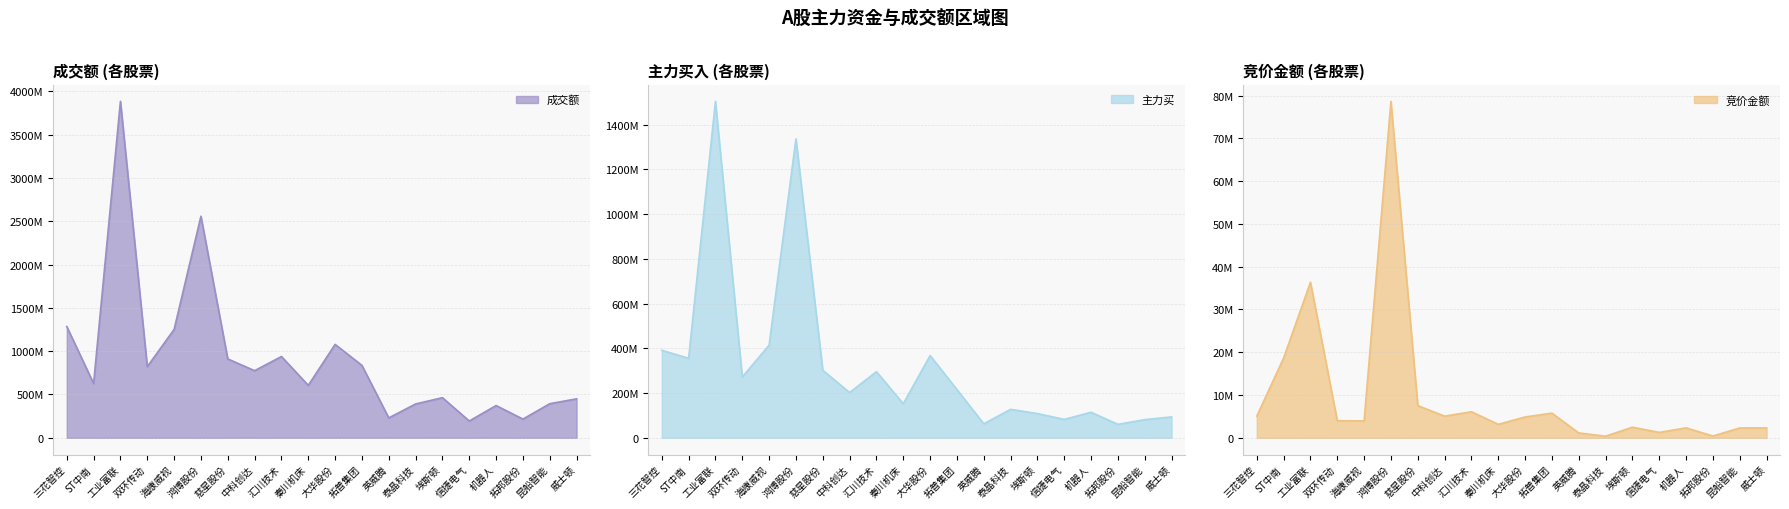

Where is the first local minimum for 成交额?

ST中南